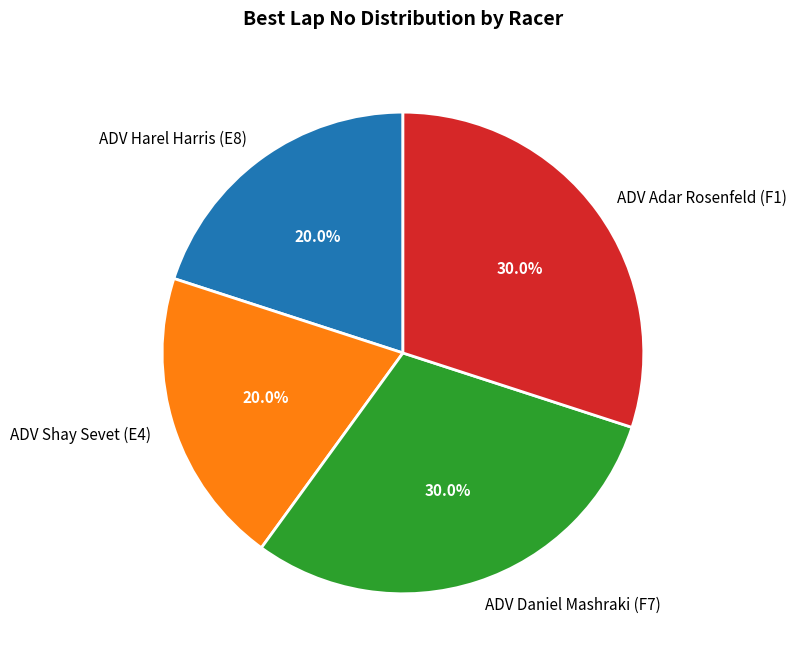

To the nearest percent, what is the combined percentage of ADV Shay Sevet (E4) and ADV Harel Harris (E8)?

40%